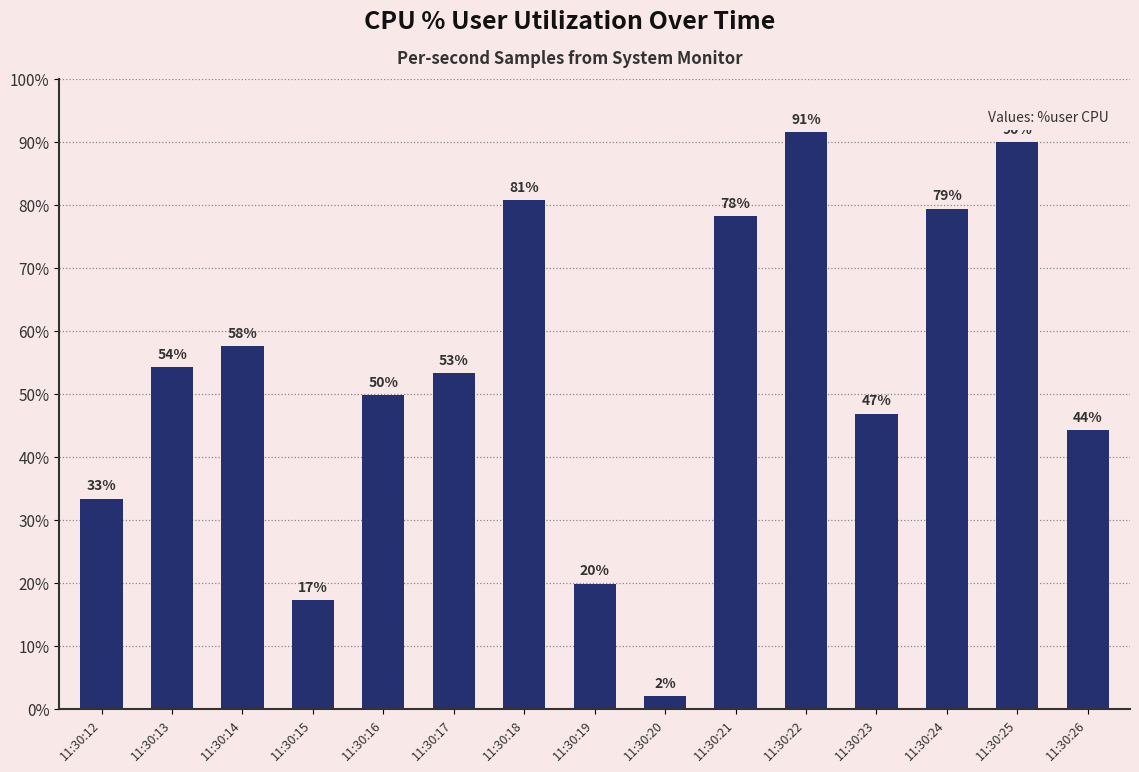

The value at 11:30:25 is 89.9. True or false?

True